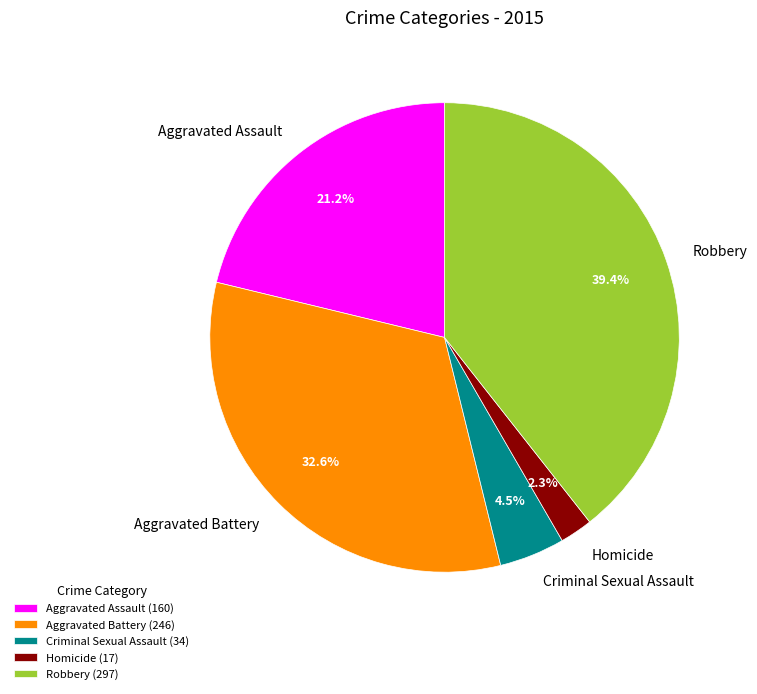

Count the number of slices in the pie.

5